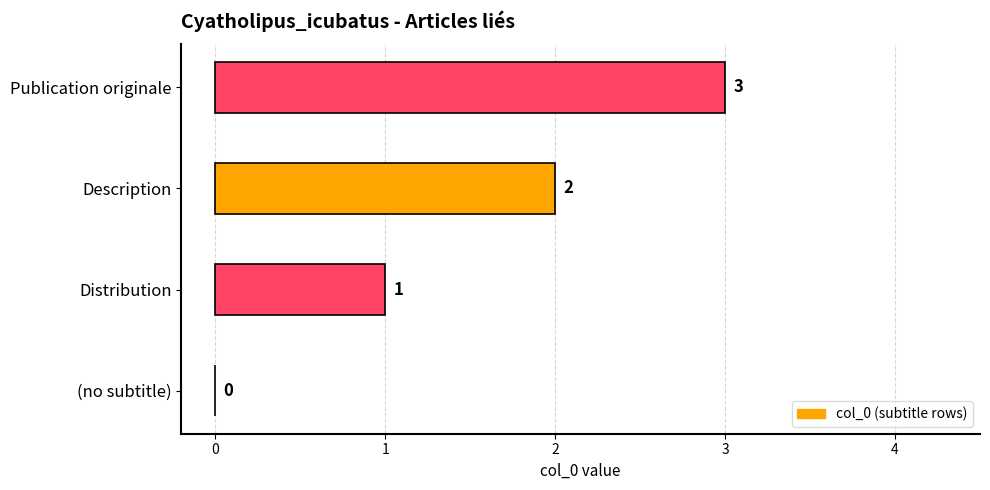

What is the greatest value displayed?

3